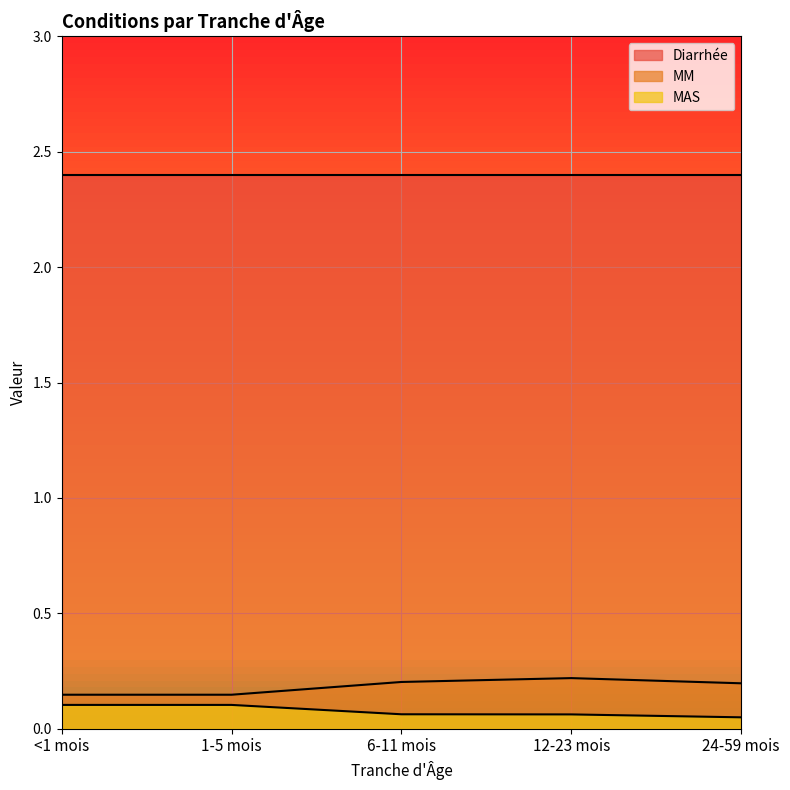

Which series changed the most between <1 mois and 12-23 mois?

MM